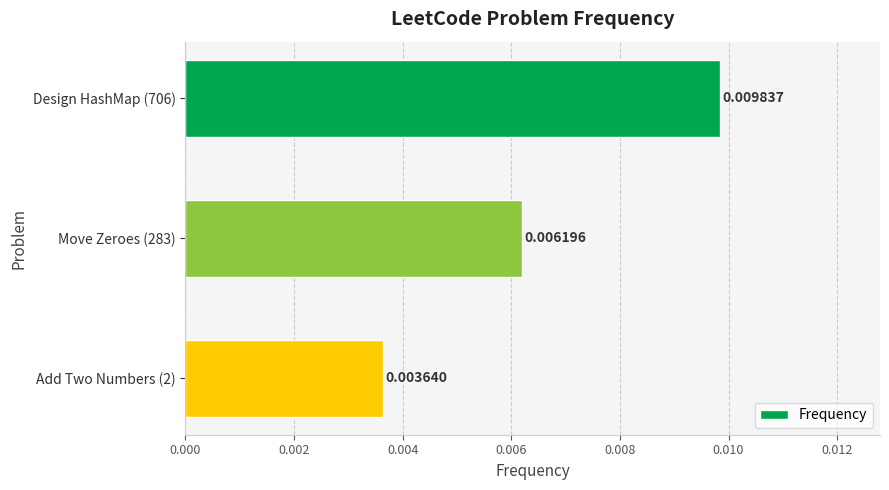

Rank the categories by value from lowest to highest.

Add Two Numbers (2), Move Zeroes (283), Design HashMap (706)